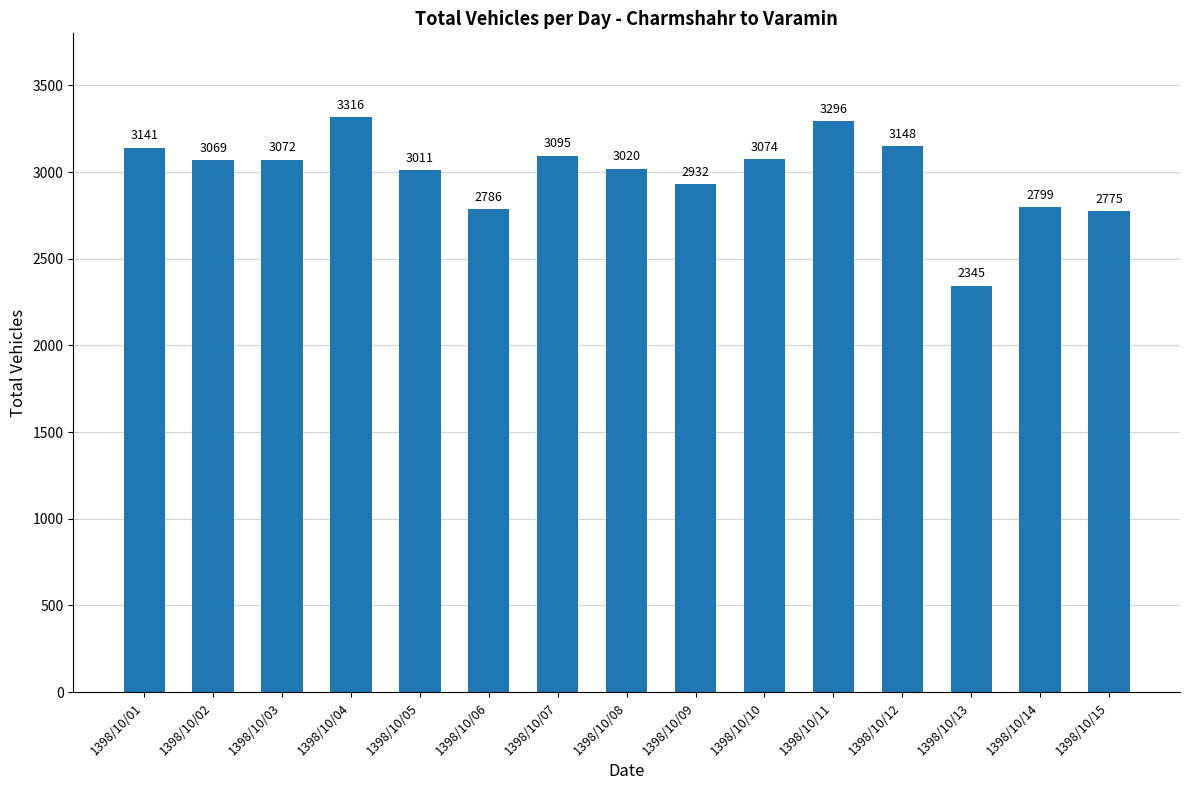

Is it true that the value at 1398/10/08 is 1671?

False